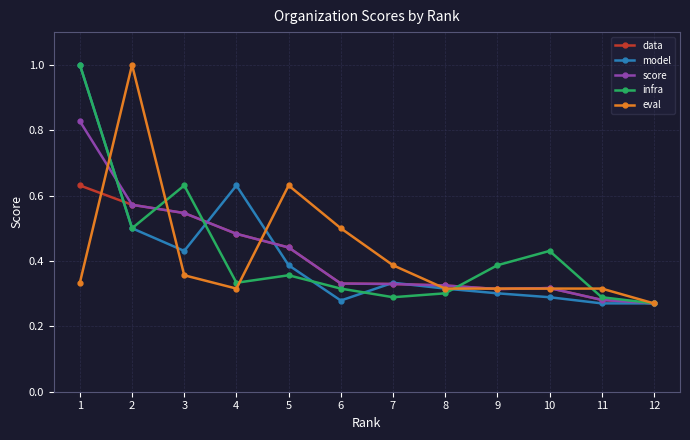

What are all the series names shown in the legend?

data, model, score, infra, eval